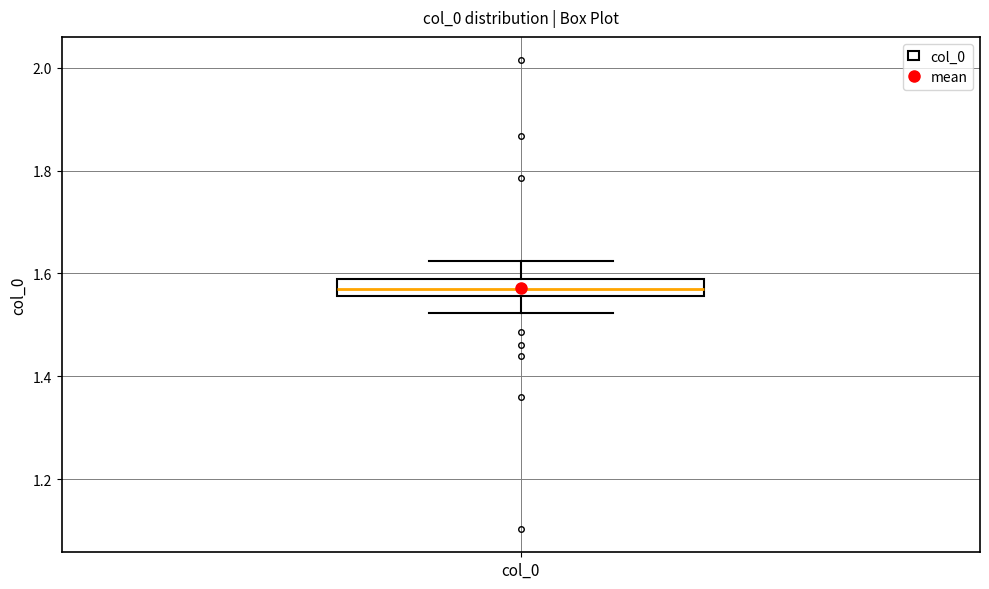

Read this box plot against the y-axis: the position of the median line, the range covered by the box, and the ends of both whiskers. The values are not printed on the chart, so give them approximately, as read against the axis.

median 1.58 (inside the box), box 1.56 to 1.58, whiskers 1.52 to 1.62